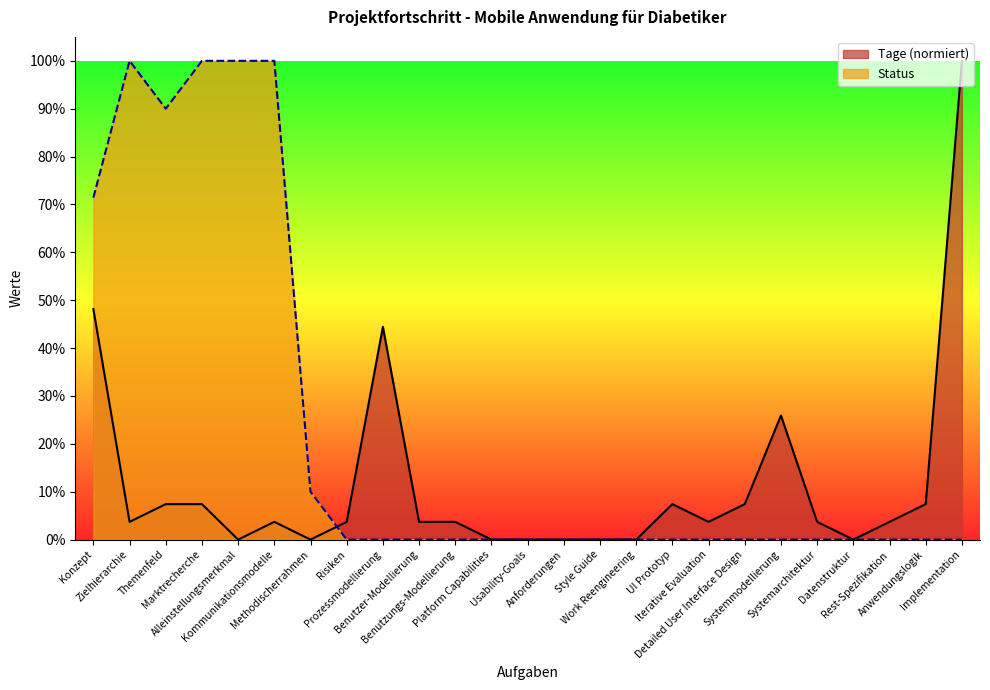

Which category has the lowest value in the Tage series?

Alleinstellungsmerkmal